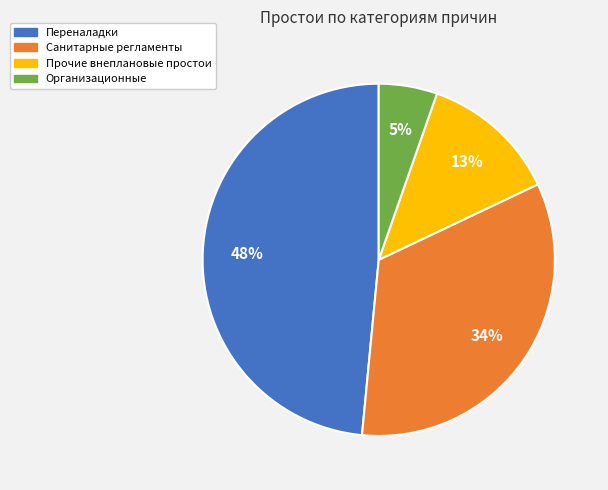

Do Прочие внеплановые простои and Санитарные регламенты together represent more than half of the pie?

No